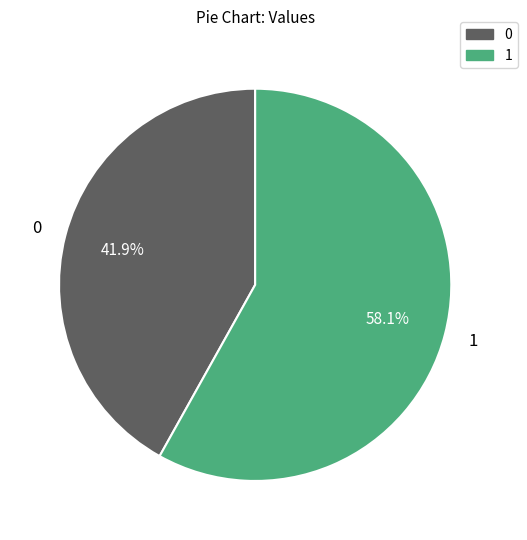

Is there a majority slice in this chart?

Yes